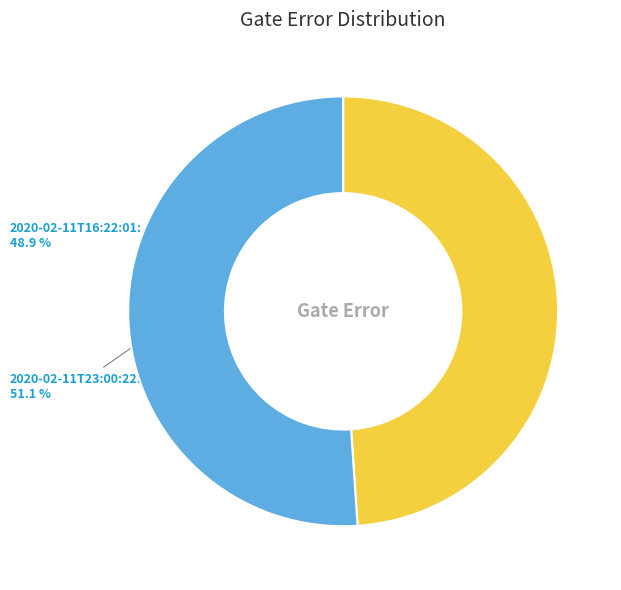

To the nearest percent, what is the difference between the largest and smallest slice percentages?

2%